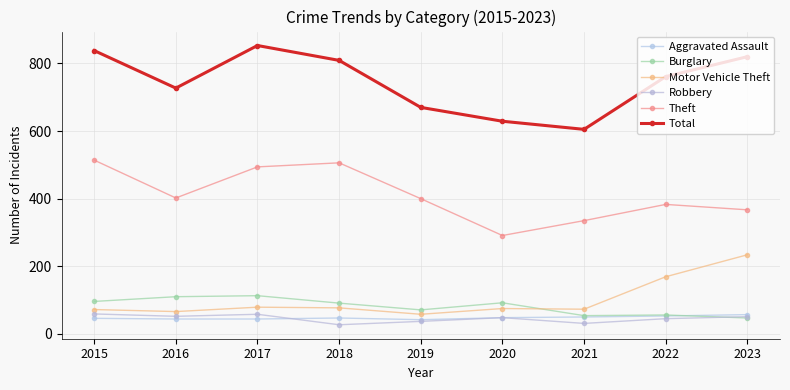

Between 2021 and 2022, which series saw the biggest shift?

Total